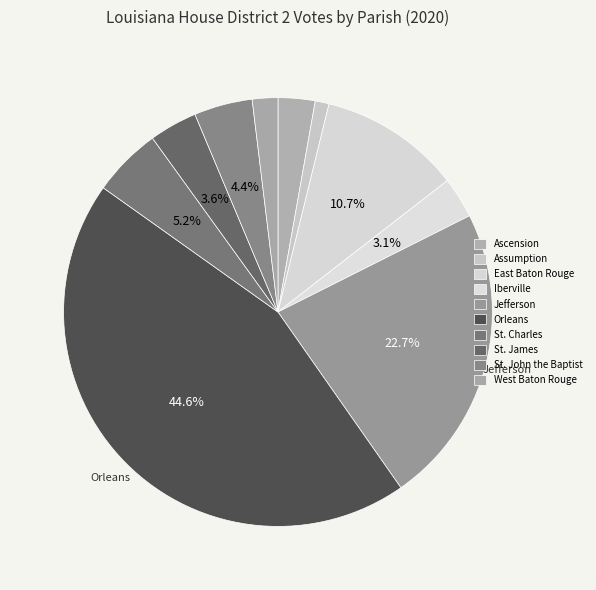

Count the number of slices in the pie.

10